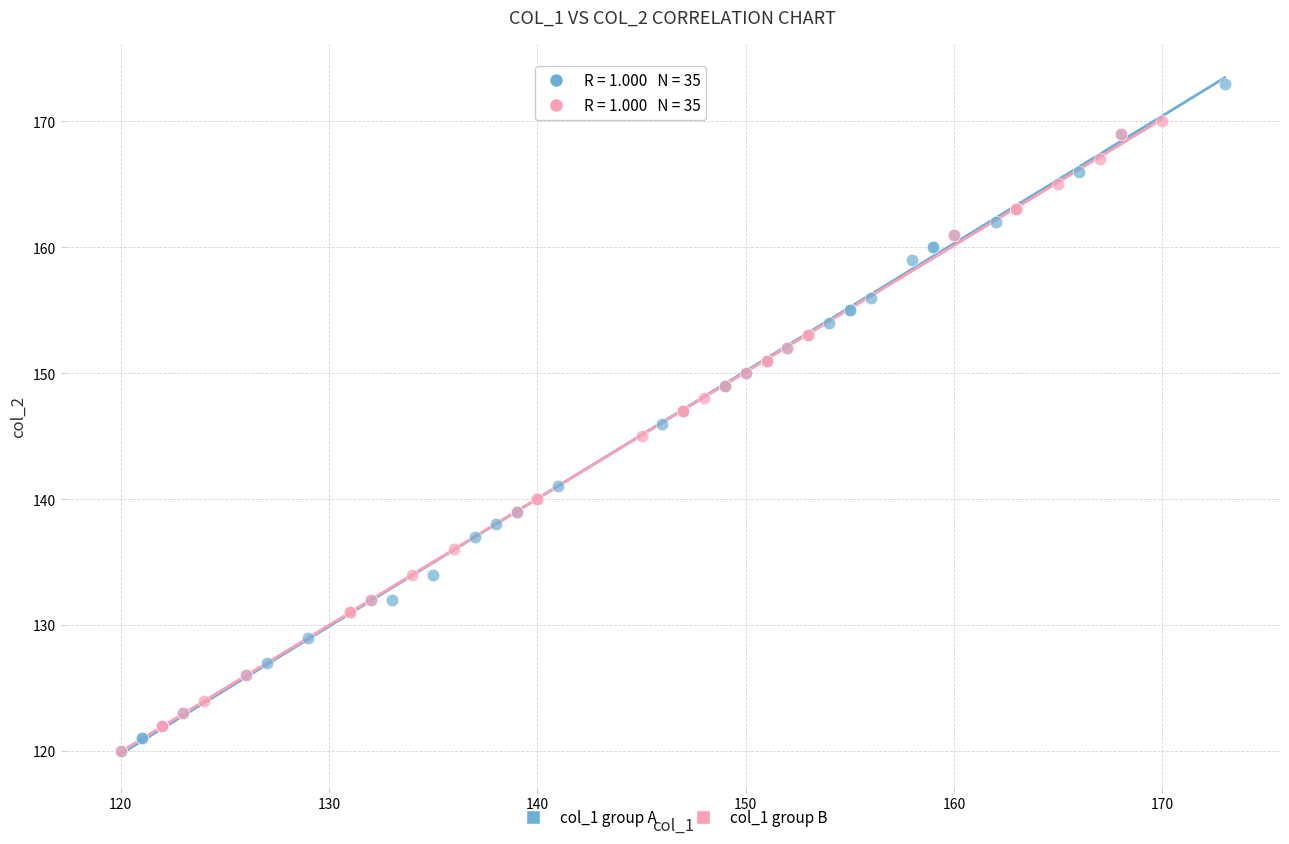

Which series reaches the maximum Y coordinate?

col_1 group A